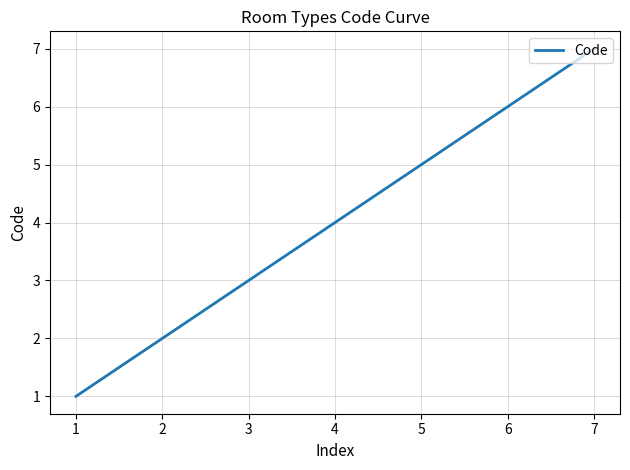

What is the smallest value displayed?

1